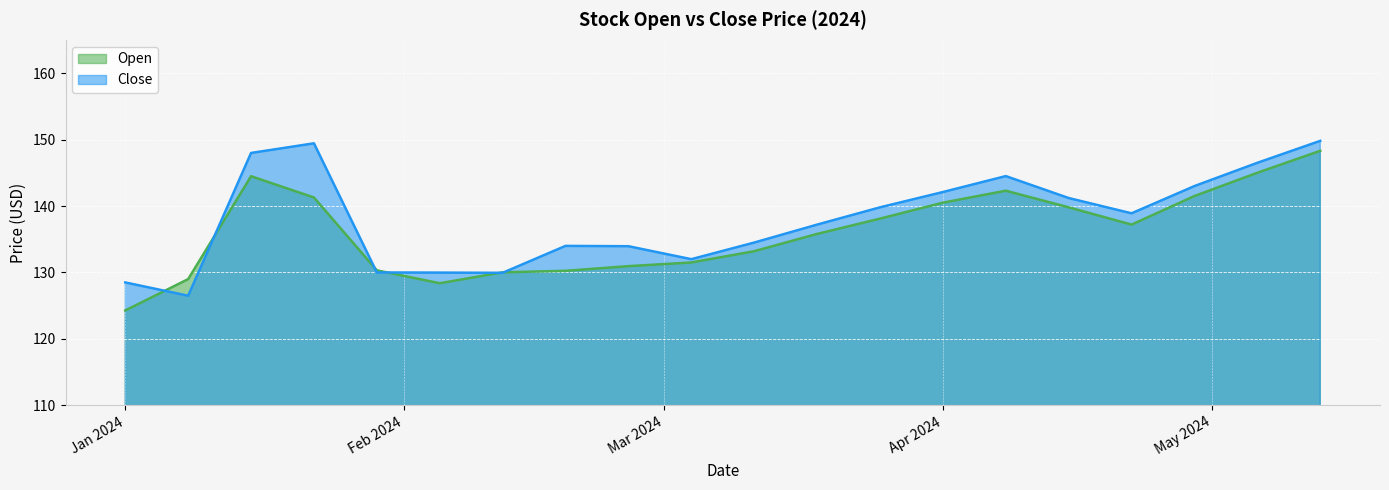

Is the value of Open at Jan 2024 greater than the value of Close at Apr 2024?

No